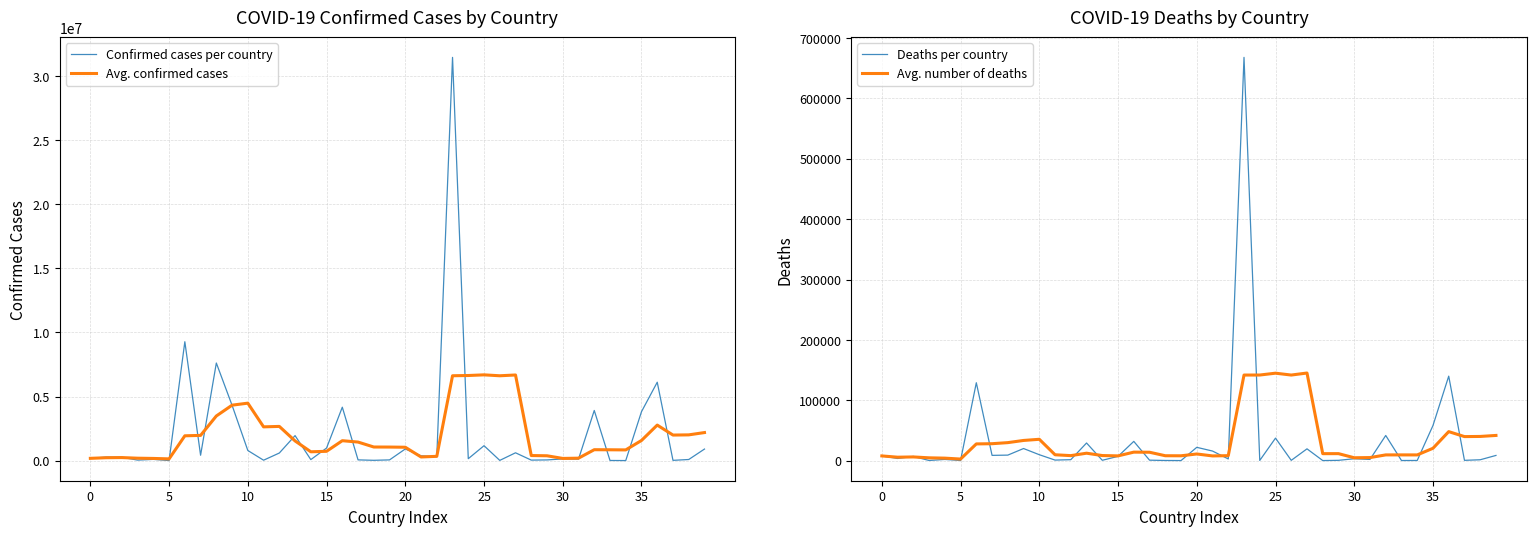

What is the total value across all series at 23?

38890147.6